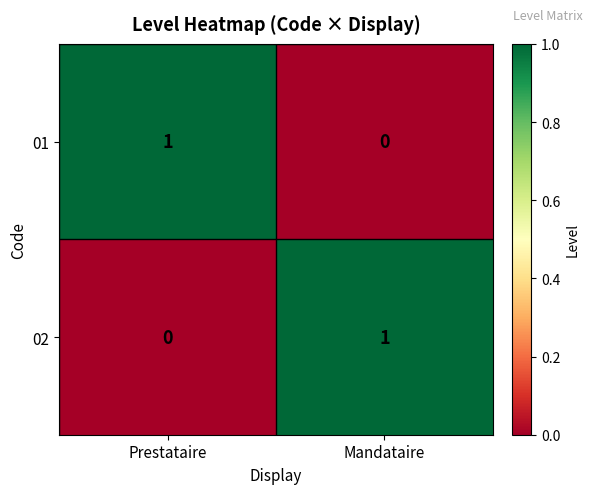

At which label does 01 reach its peak?

Prestataire